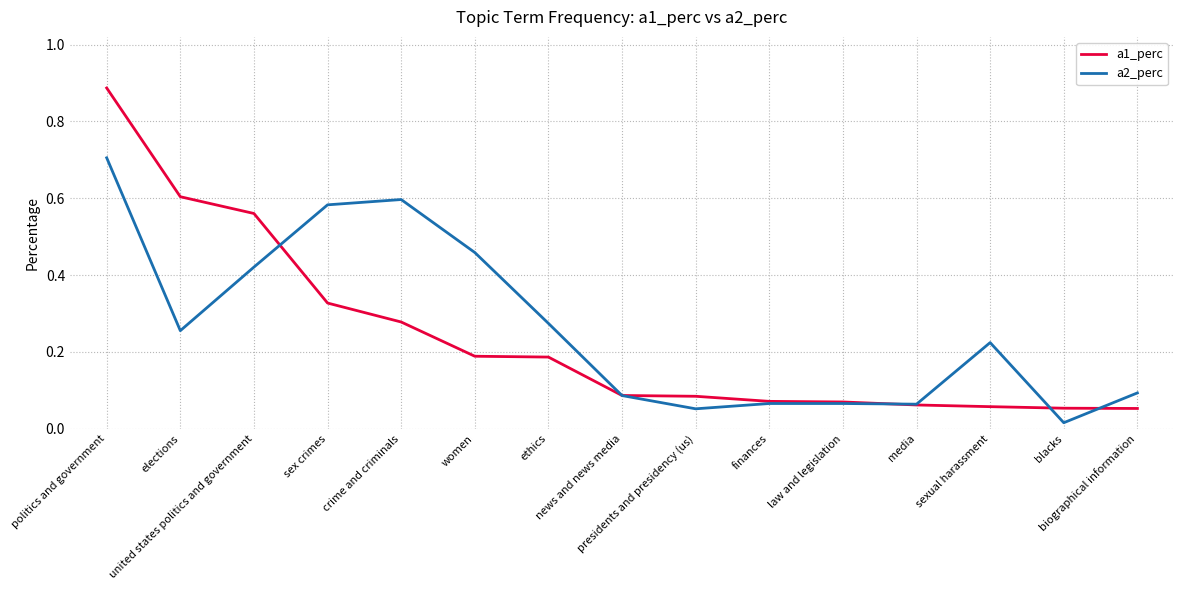

Which series has the widest spread of values?

a1_perc